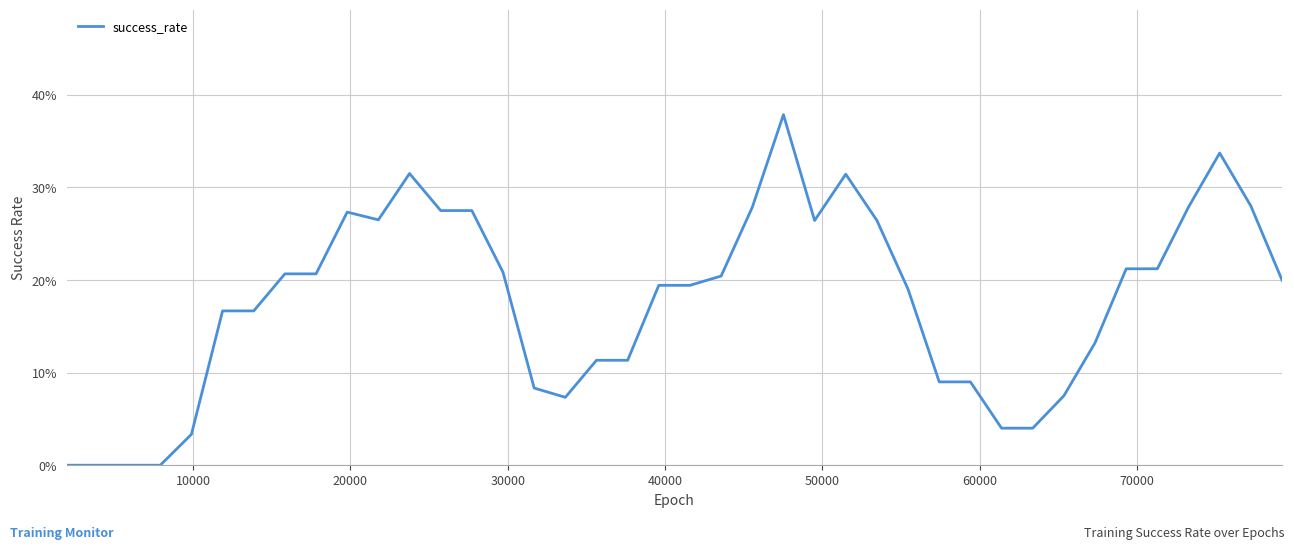

What is the difference between the maximum and second lowest values?

0.4